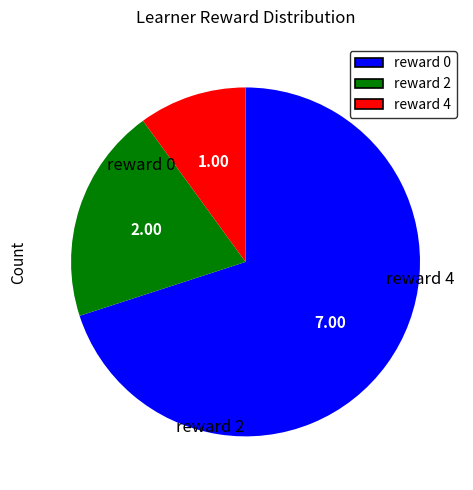

Combined, do reward 2 and reward 4 account for over 50%?

No